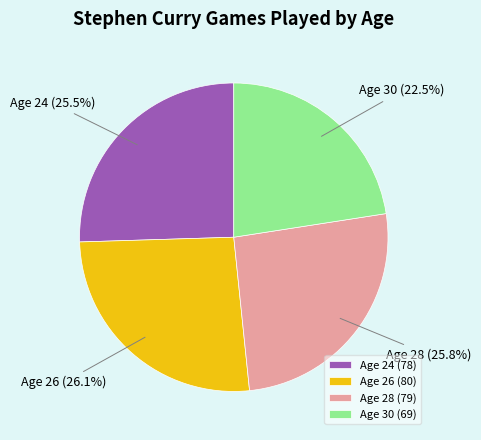

How many slices are in this pie chart?

4